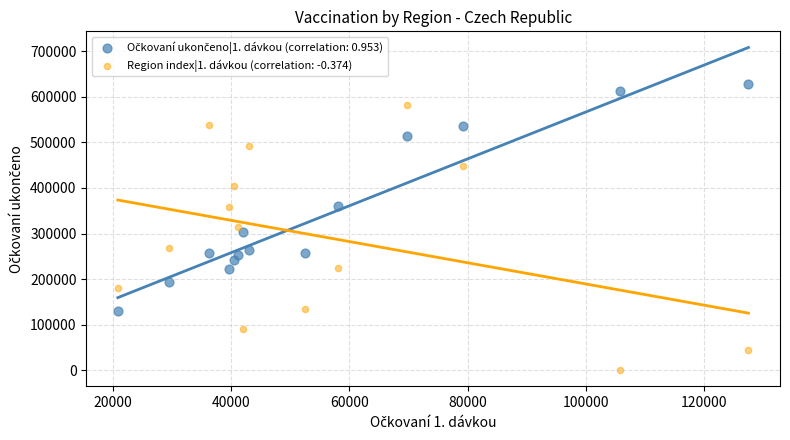

Which series has the largest Y range (max minus min)?

Region index|1. dávkou (correlation: -0.374)